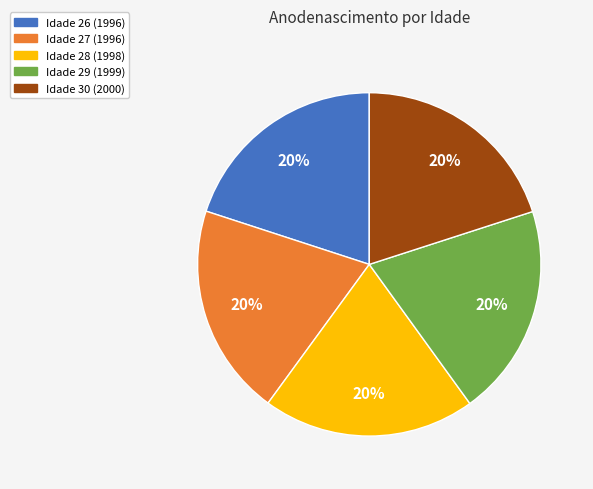

Is there a majority slice in this chart?

No